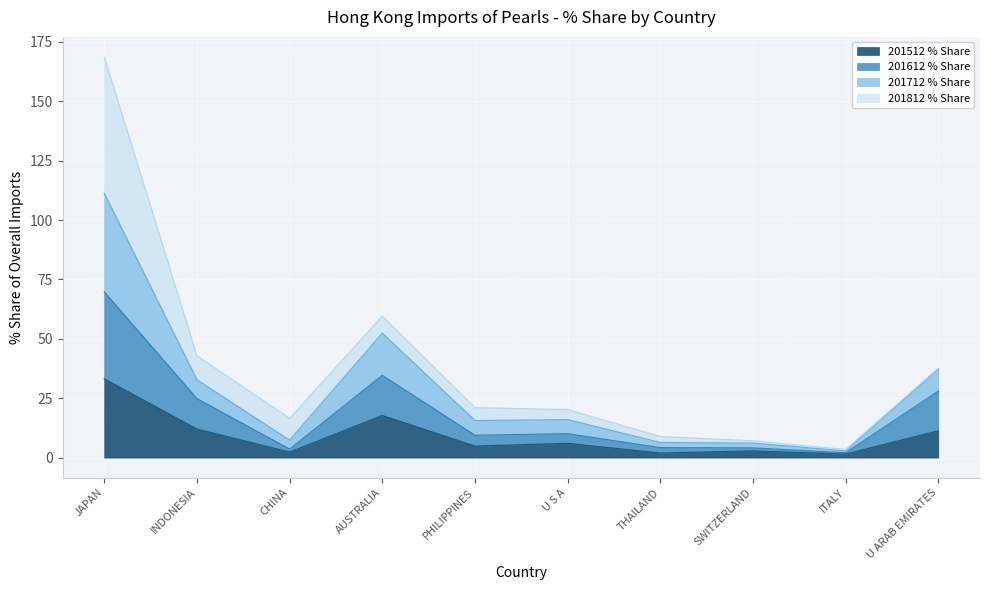

At which label does 201512 % Share reach its peak?

JAPAN